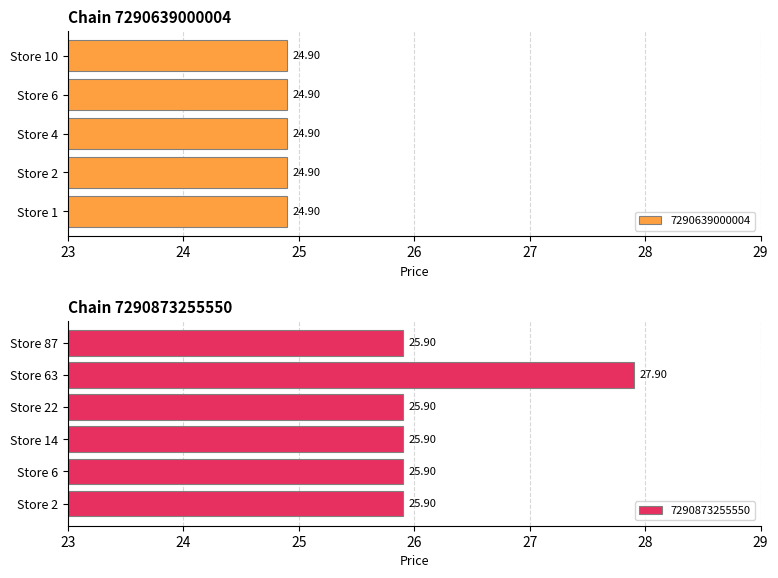

What is the average value of the 7290873255550 series?

26.2